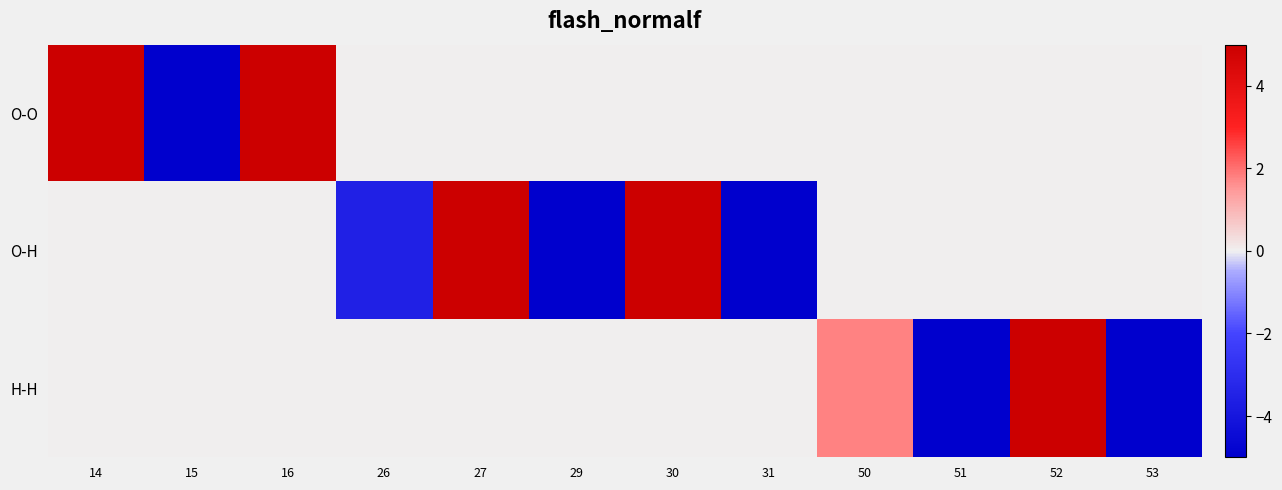

At which category does the chart reach its minimum across all series?

31